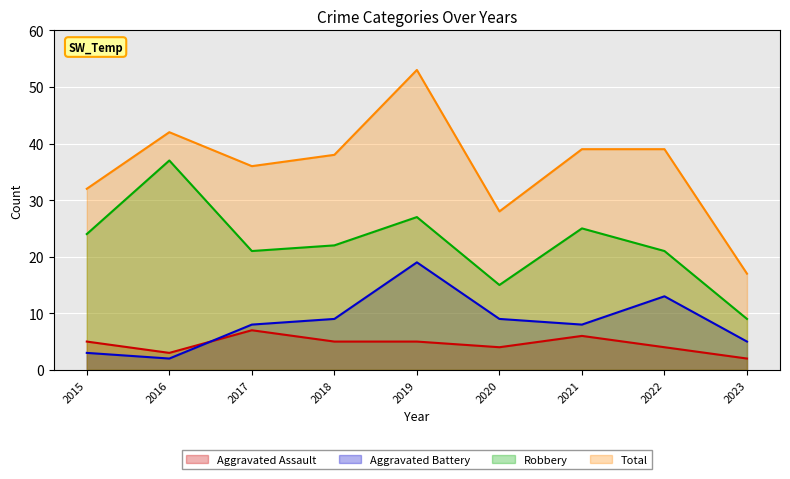

Between 2019 and 2023, which series saw the biggest shift?

Total